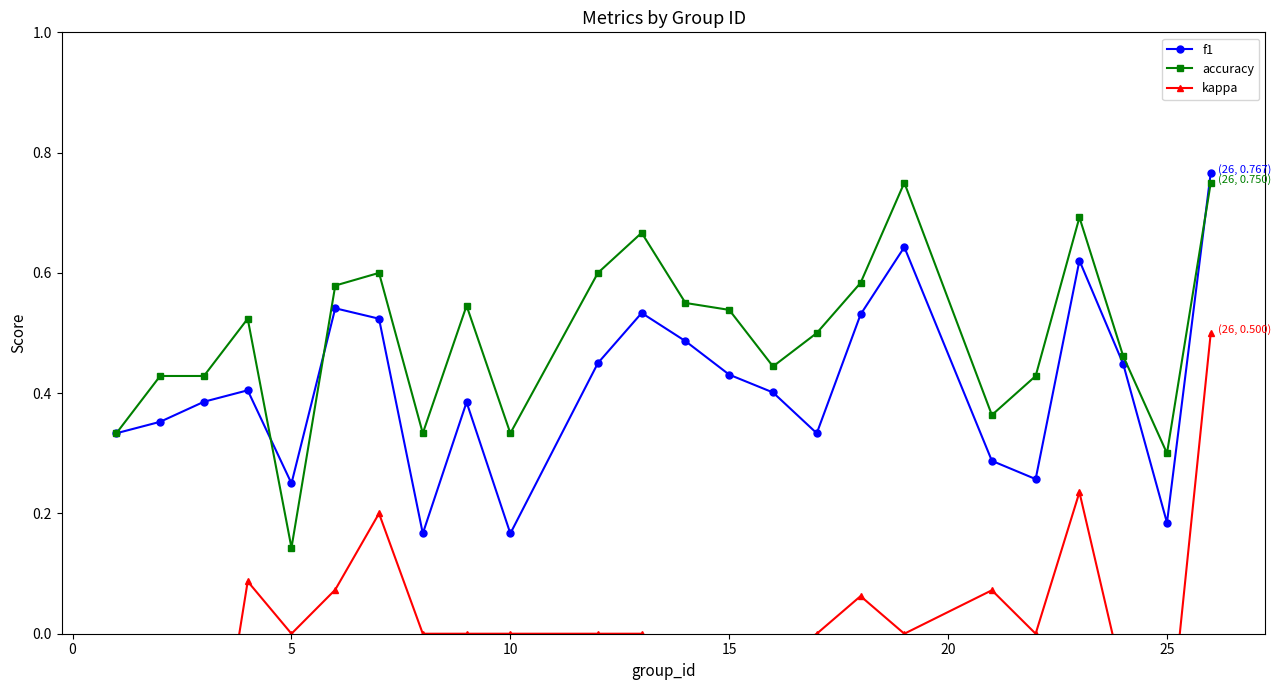

True or false: f1 has a value of 0.7 at 15.

False